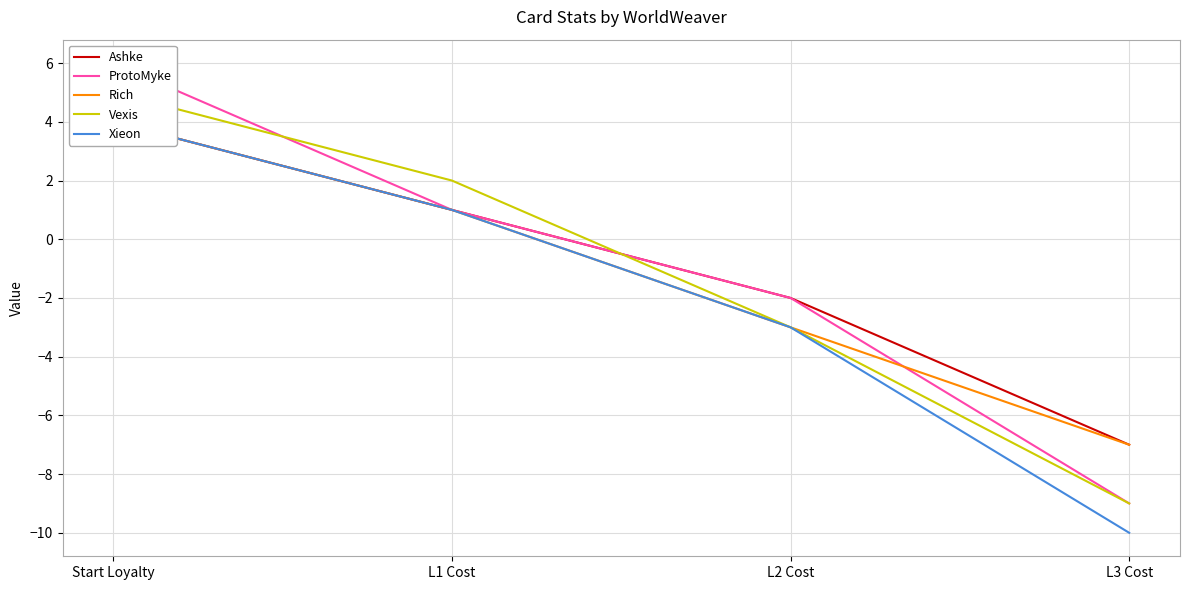

How many data points in Xieon are above 1?

1